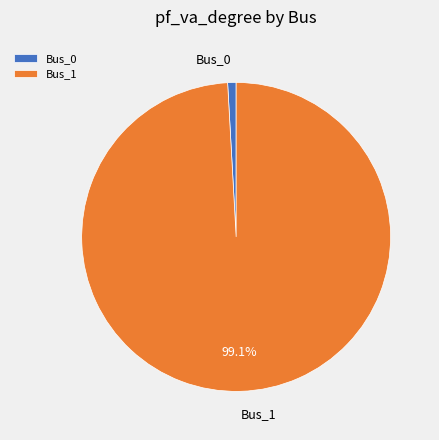

Which category has the biggest portion of the pie?

Bus_1